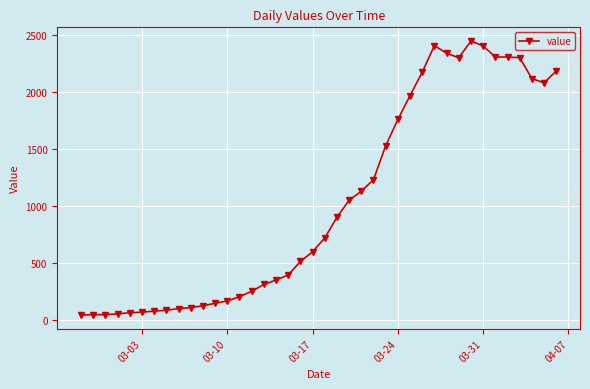

Does the chart display data point markers on the line(s)?

Yes